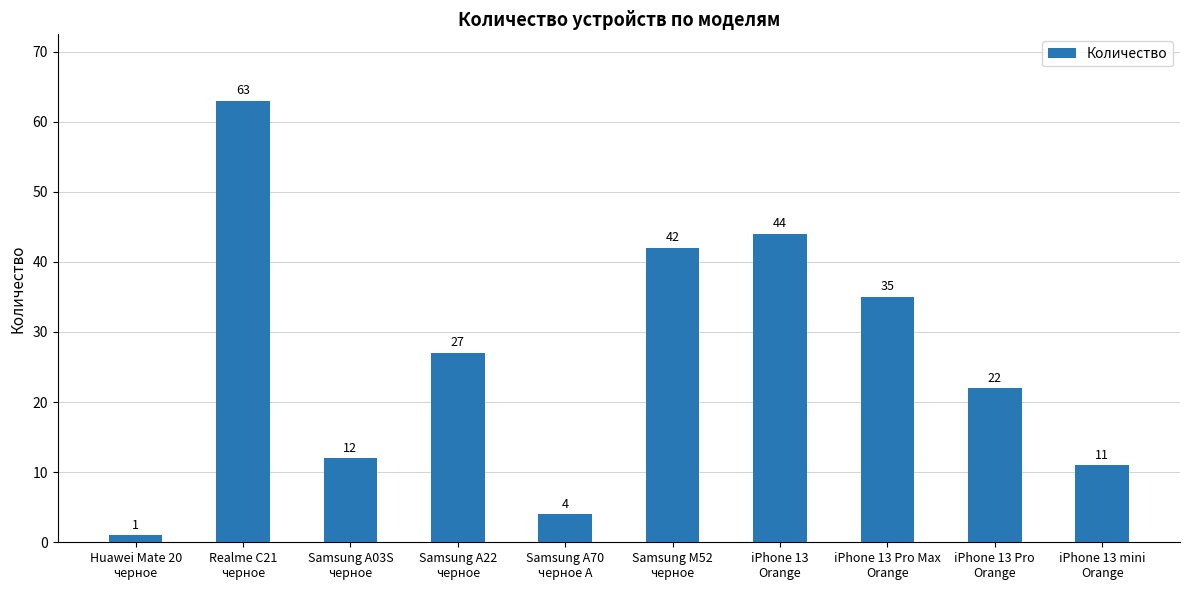

How many values are below 27?

5